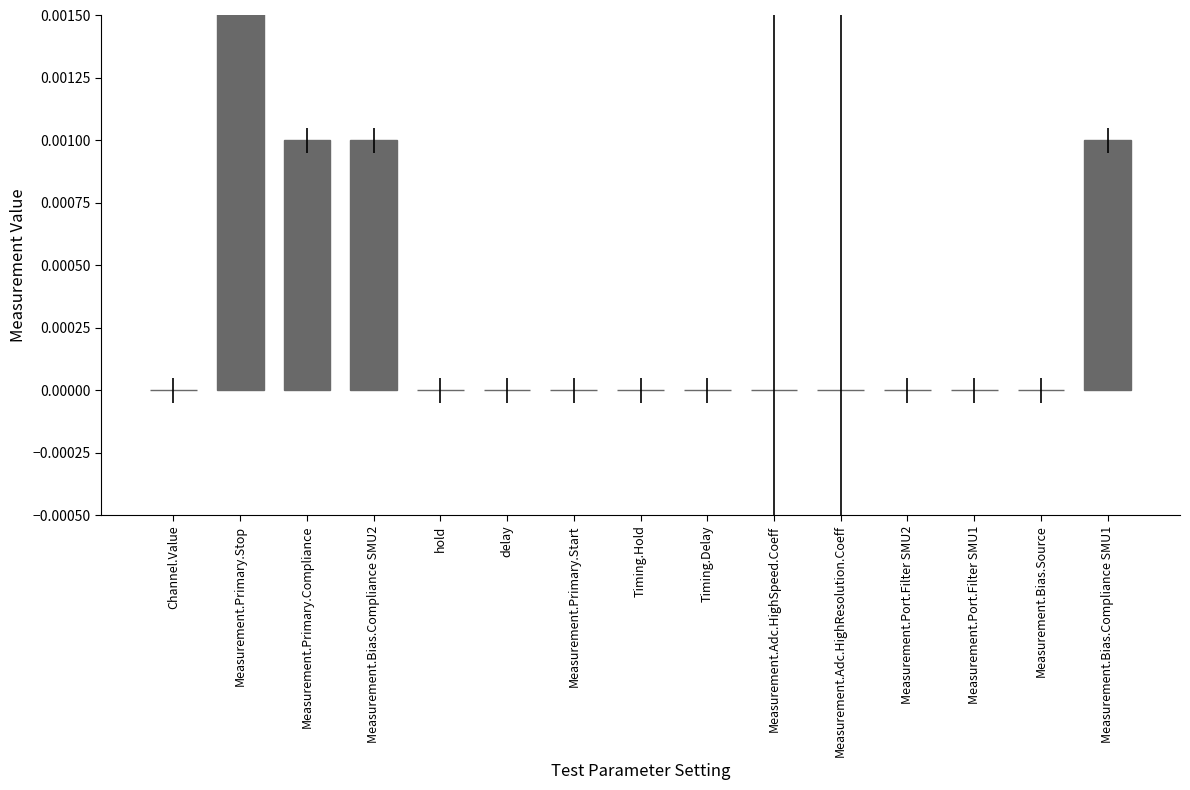

List the labels in order of value, largest first.

Measurement.Primary.Stop, Measurement.Primary.Compliance, Measurement.Bias.Compliance SMU2, Measurement.Bias.Compliance SMU1, Channel.Value, hold, delay, Measurement.Primary.Start, Timing.Hold, Timing.Delay, Measurement.Adc.HighSpeed.Coeff, Measurement.Adc.HighResolution.Coeff, Measurement.Port.Filter SMU2, Measurement.Port.Filter SMU1, Measurement.Bias.Source